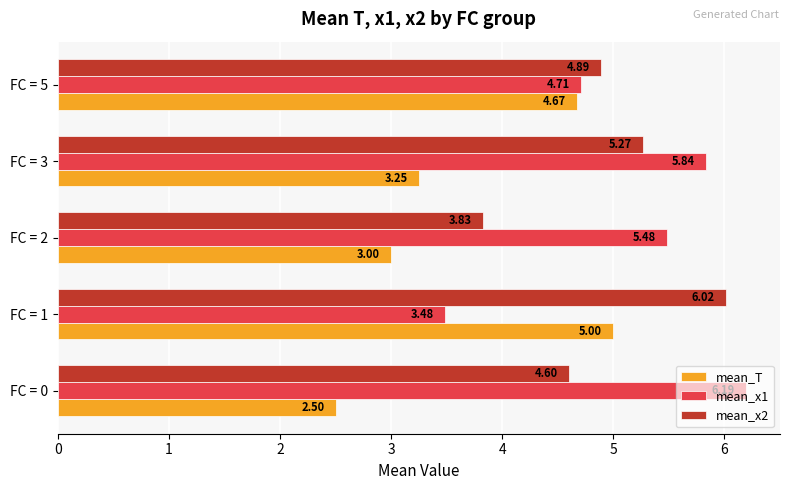

At which category is the sum across all series the highest?

FC = 1